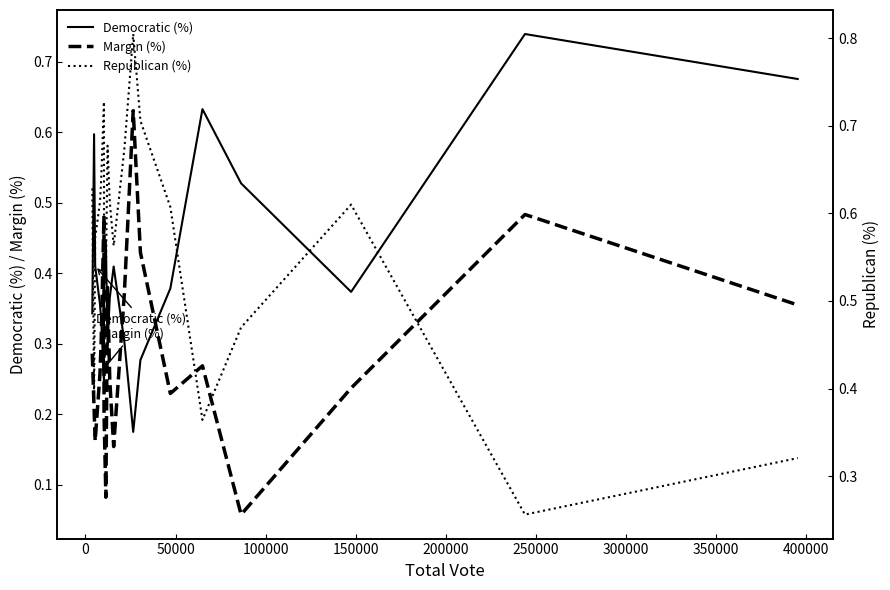

How many categories are shown in the chart?

20